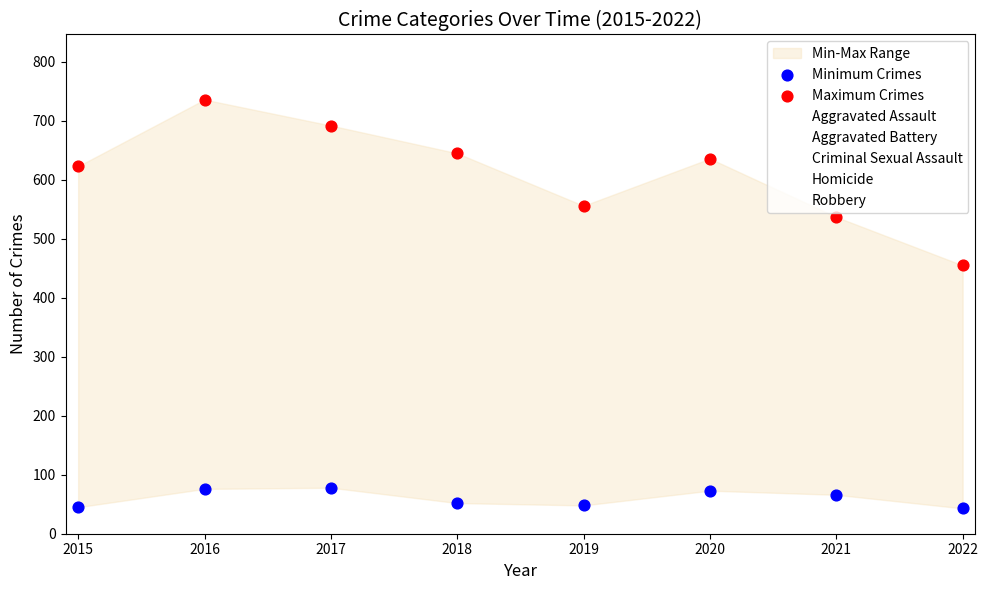

Which series contains the lowest Y value?

Homicide